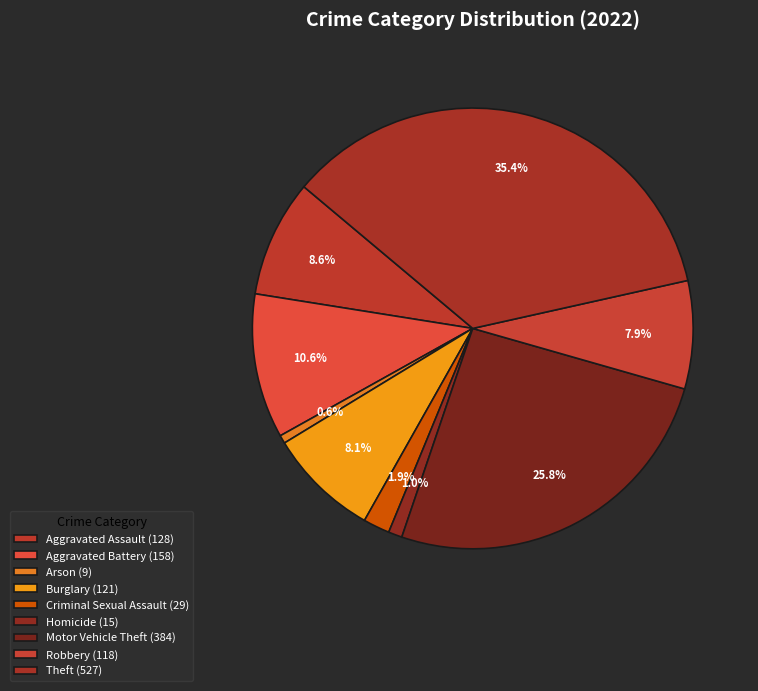

How many slices are in this pie chart?

9